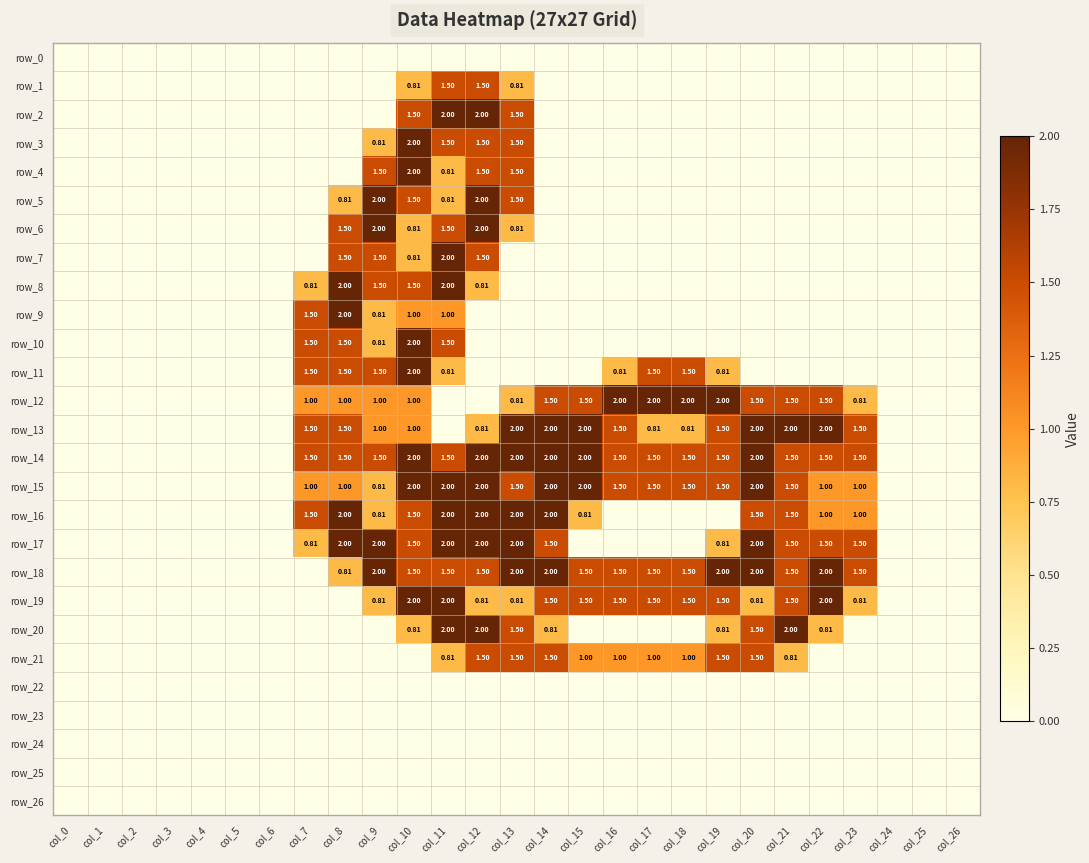

What is the difference between the maximum and second lowest values in the row_3 series?

2.0